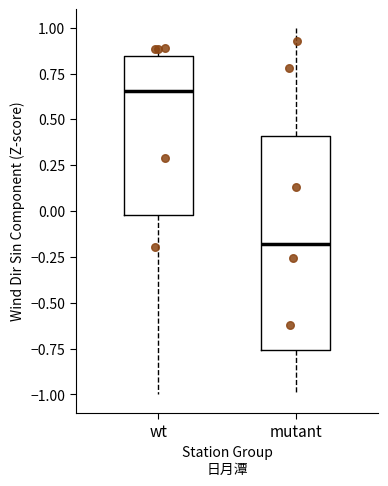

Reading left to right, transcribe this box plot: for each box, give where its median line is, the range the box spans, and where its two whiskers end, as read against the y-axis. The values are not printed on the chart, so give them approximately, as read against the axis.

wt: median 0.65, box 0.00 to 0.85, whiskers -1.00 to 0.90
mutant: median -0.20, box -0.75 to 0.40, whiskers -1.00 to 1.00